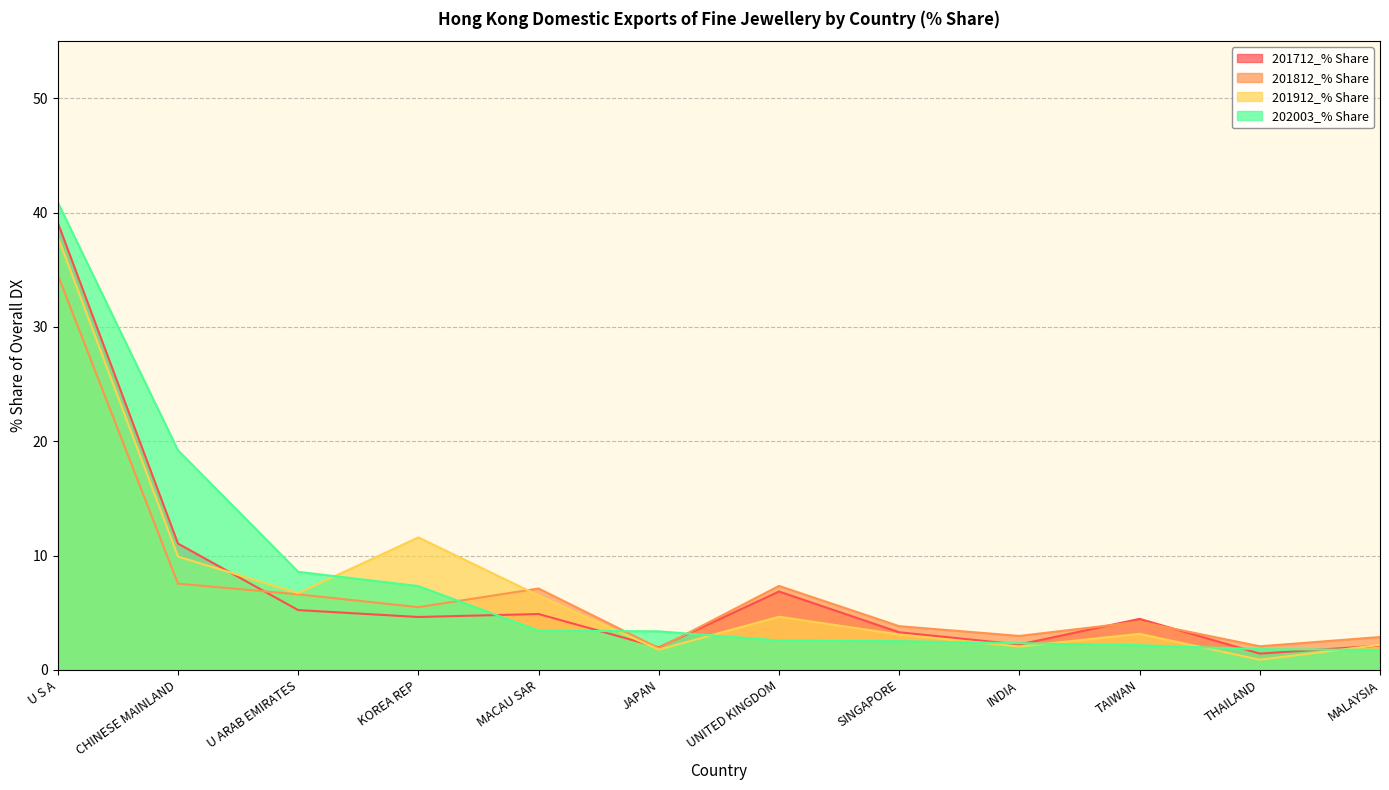

Reading left to right, what are all the values shown in this chart?

201712_% Share: 39.1	11.1	5.2	4.6	4.9	2.0	6.9	3.3	2.2	4.5	1.4	2.1
201812_% Share: 34.6	7.5	6.6	5.5	7.1	1.9	7.3	3.8	3.0	4.2	2.1	2.9
201912_% Share: 37.9	9.9	6.7	11.6	6.5	1.8	4.7	3.1	2.0	3.2	0.9	2.2
202003_% Share: 40.9	19.2	8.6	7.3	3.4	3.4	2.6	2.5	2.3	2.2	1.8	1.8